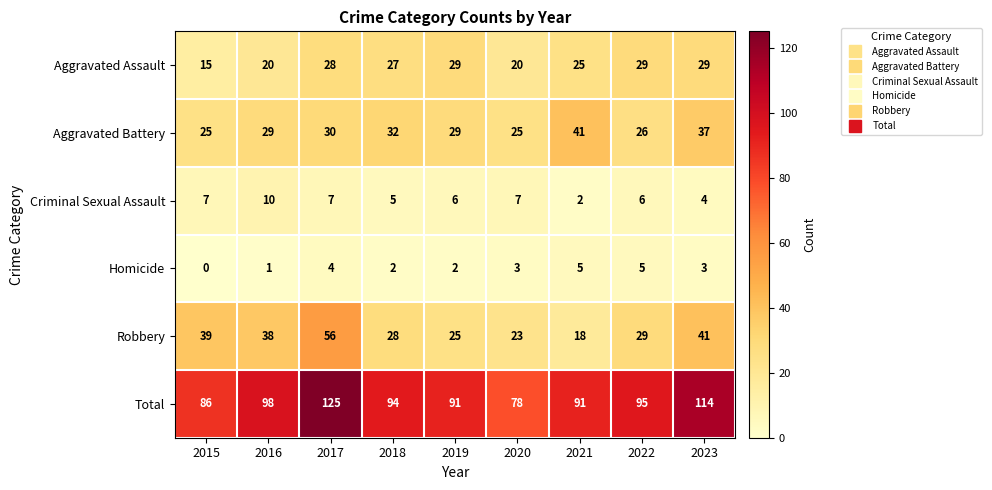

What is the total value across all series at 2021?

182